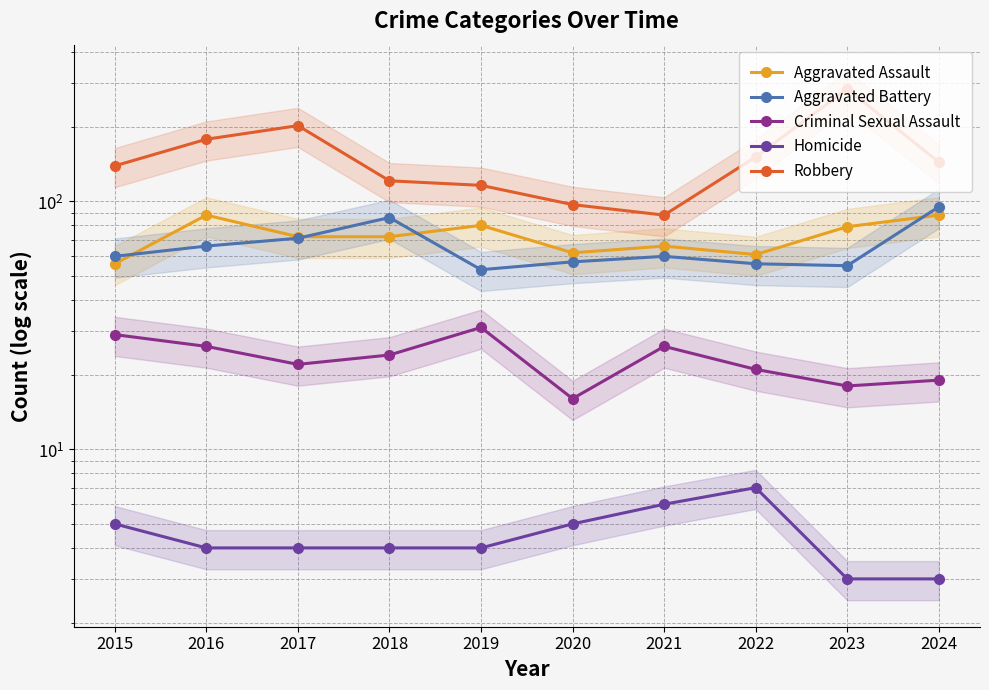

True or false: Aggravated Assault and Criminal Sexual Assault intersect in this chart.

False